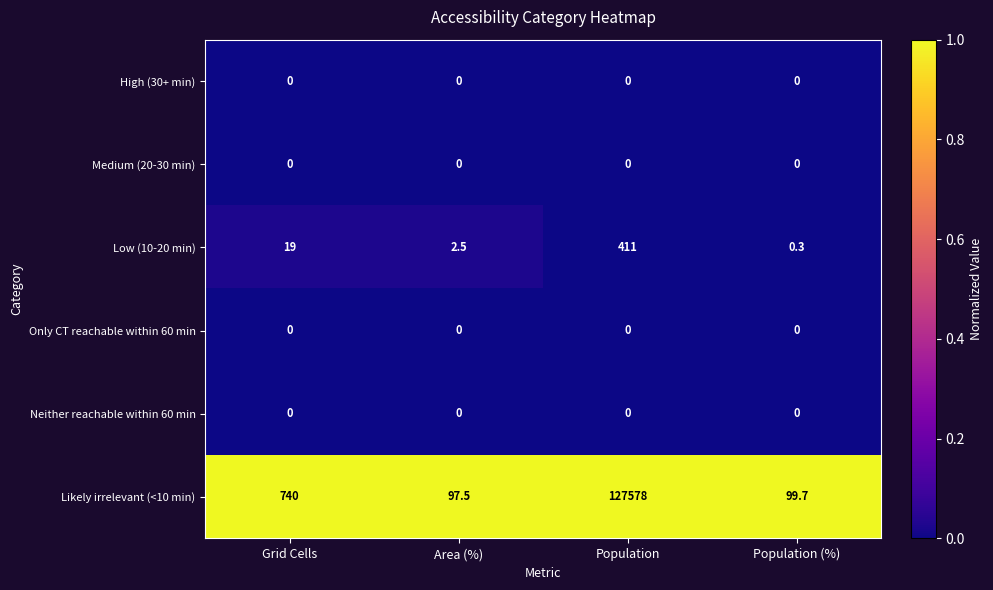

Reading right to left, what are all the values shown in this chart?

High (30+ min): Population (%)=0.0	Population=0.0	Area (%)=0.0	Grid Cells=0.0
Medium (20-30 min): Population (%)=0.0	Population=0.0	Area (%)=0.0	Grid Cells=0.0
Low (10-20 min): Population (%)=0.3	Population=411.0	Area (%)=2.5	Grid Cells=19.0
Only CT reachable within 60 min: Population (%)=0.0	Population=0.0	Area (%)=0.0	Grid Cells=0.0
Neither reachable within 60 min: Population (%)=0.0	Population=0.0	Area (%)=0.0	Grid Cells=0.0
Likely irrelevant (<10 min): Population (%)=99.7	Population=127578.0	Area (%)=97.5	Grid Cells=740.0